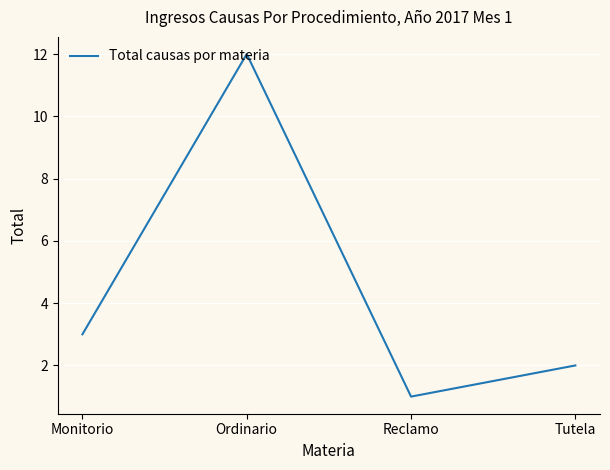

How many lines are shown in the chart?

1